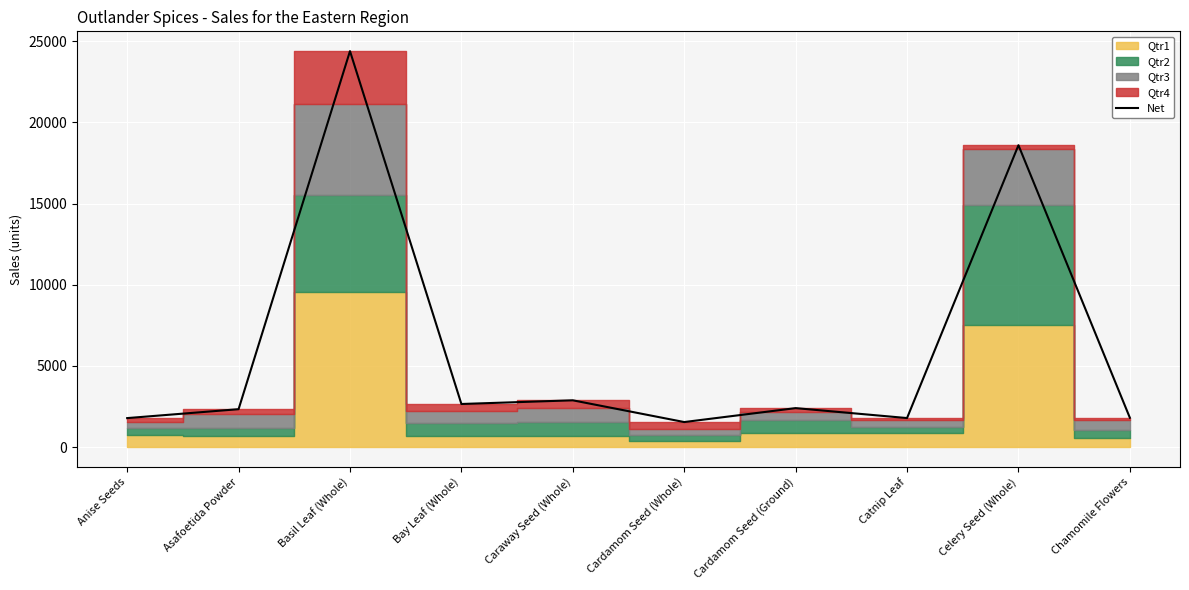

Which category has the lowest value across all series?

Cardamom Seed (Whole)